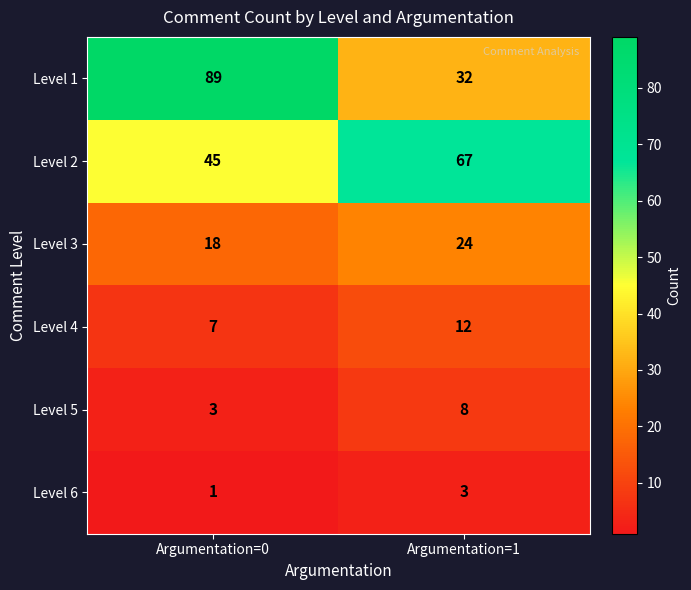

Rank the series by their maximum value, from lowest to highest.

Level 6, Level 5, Level 4, Level 3, Level 2, Level 1